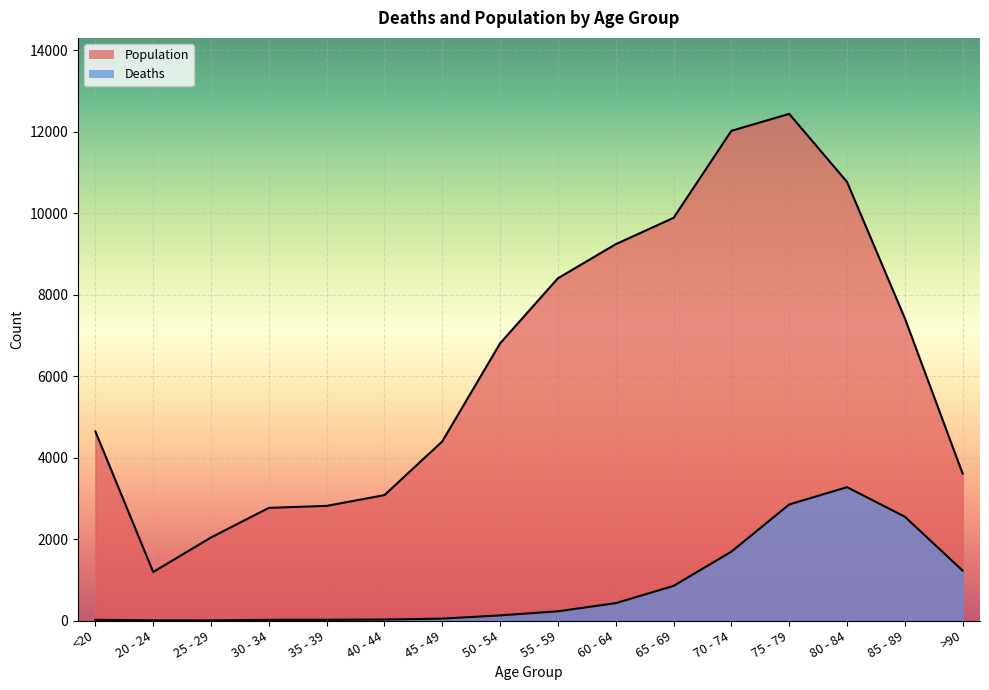

What is the difference between the Population values at 45 - 49 and 70 - 74?

7622